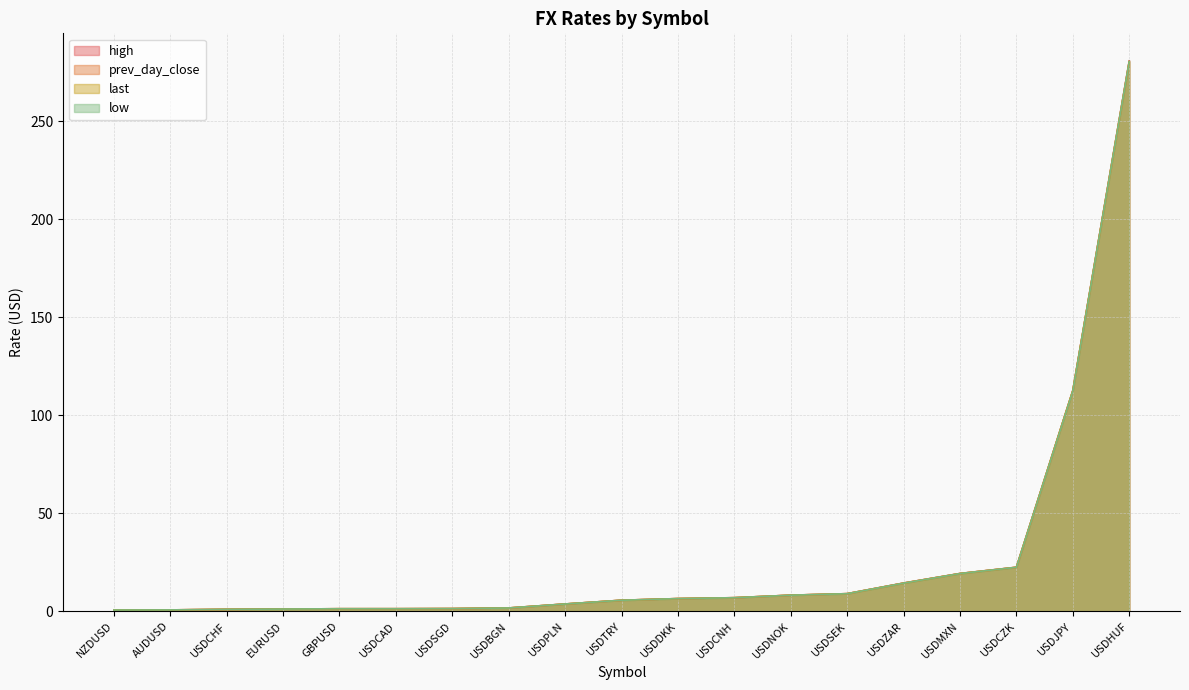

Which series has the largest total across all categories?

high